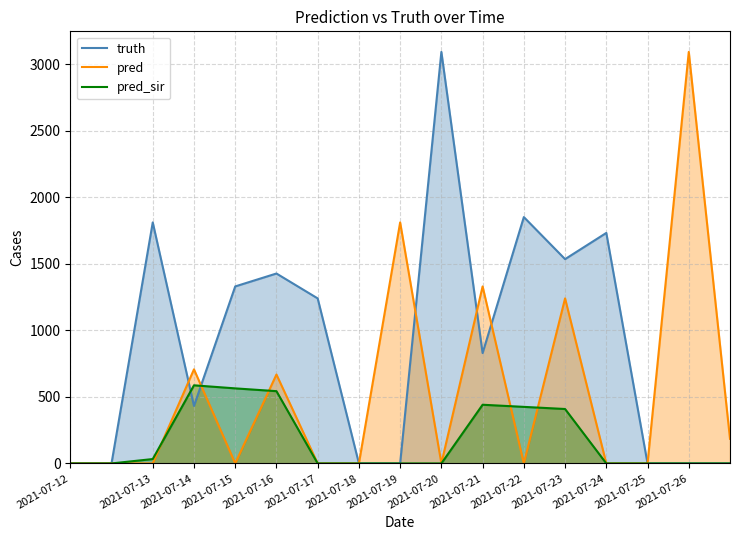

How many intersections are there between pred and pred_sir?

5